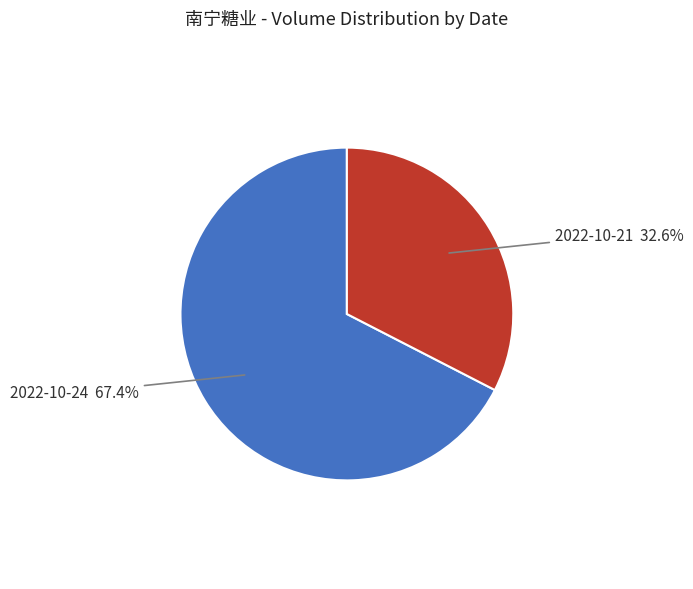

What is the majority slice?

2022-10-24 67.4%